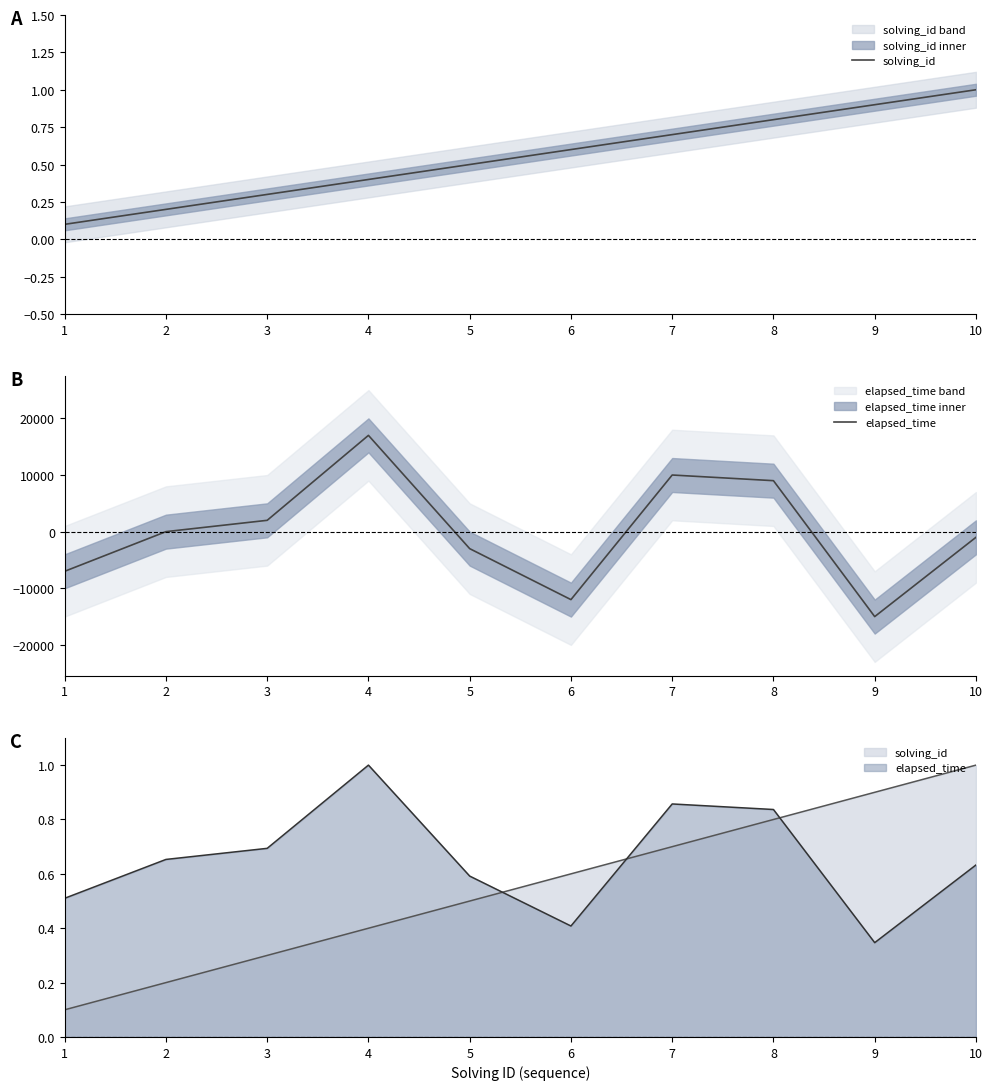

How many solving_id values are between 0 and 1?

10